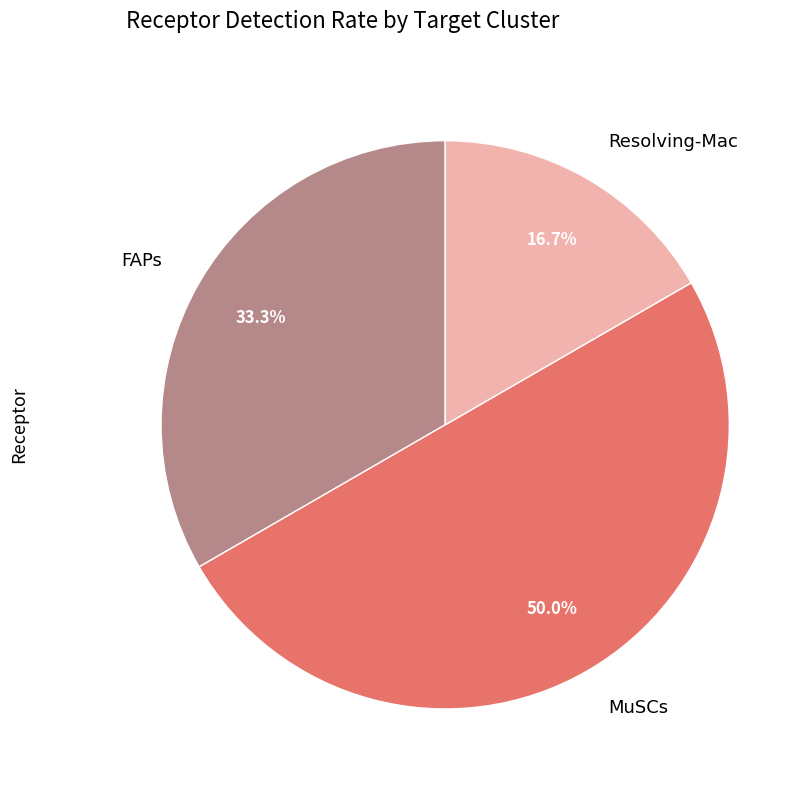

Is it true that FAPs is 19% of the pie?

False